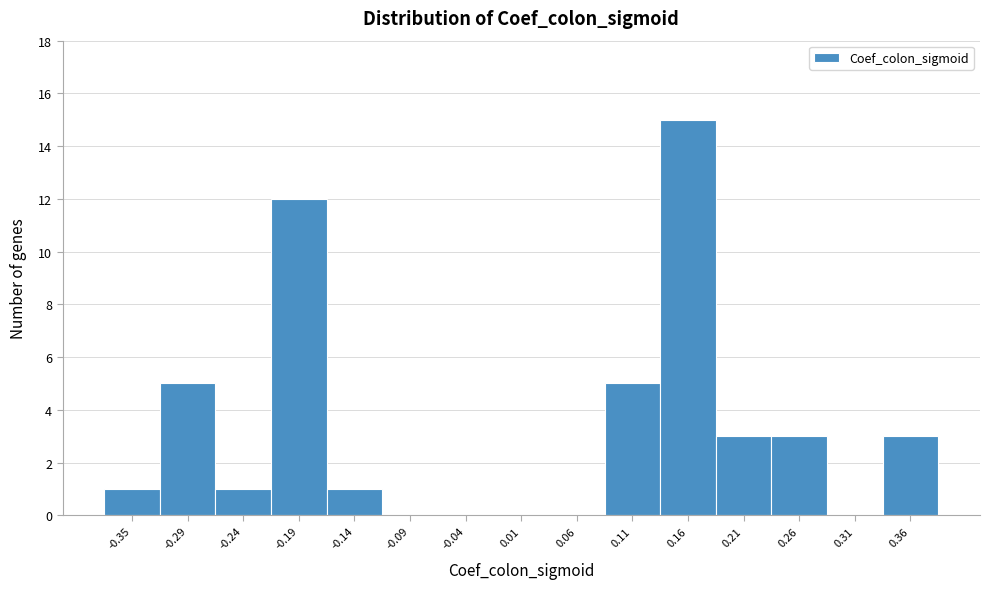

Reading right to left, what are all the values shown in this chart?

0.36=3	0.31=0	0.26=3	0.21=3	0.16=15	0.11=5	0.06=0	0.01=0	-0.04=0	-0.09=0	-0.14=1	-0.19=12	-0.24=1	-0.29=5	-0.35=1